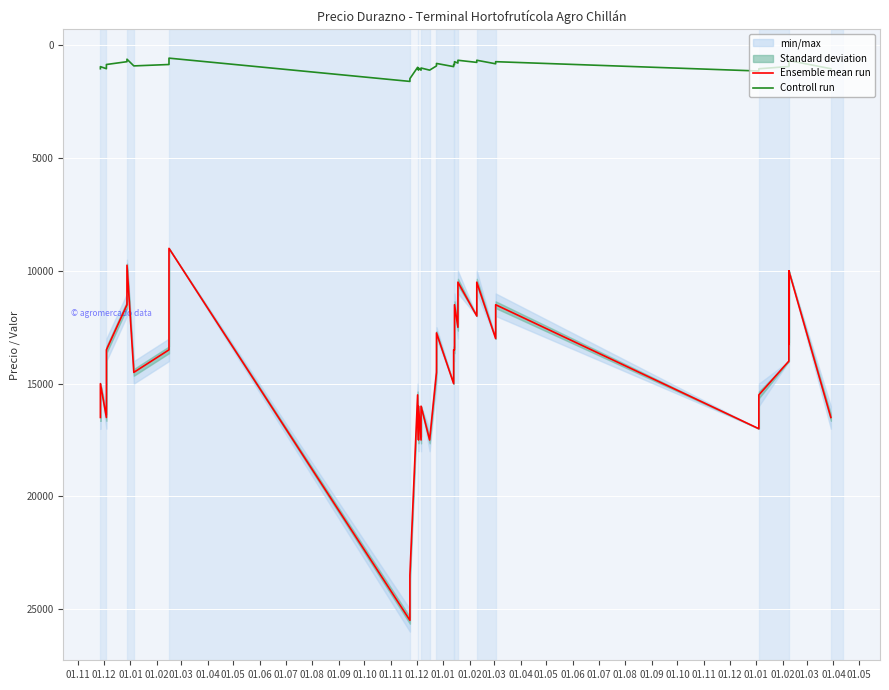

What are all the series names shown in the legend?

Ensemble mean run, Controll run